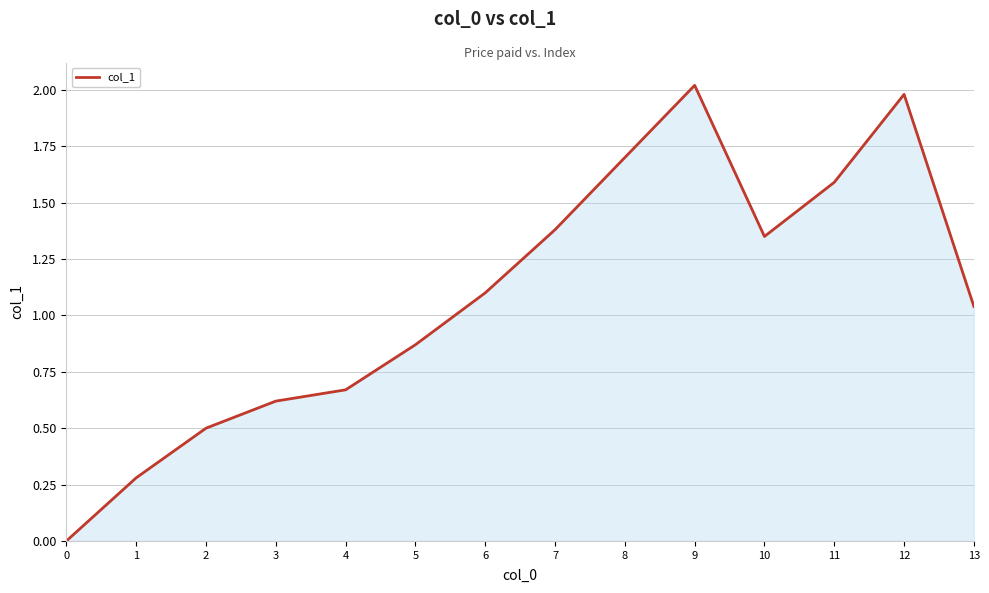

Rank the categories by value from lowest to highest.

0, 1, 2, 3, 4, 5, 13, 6, 10, 7, 11, 8, 12, 9